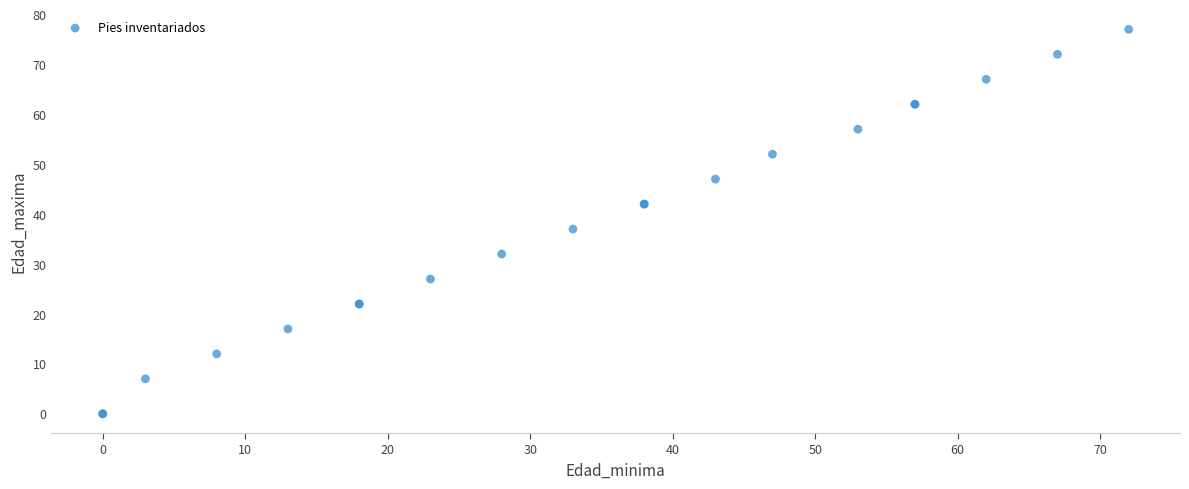

What Y value in the scatter plot is closest to 38?

37